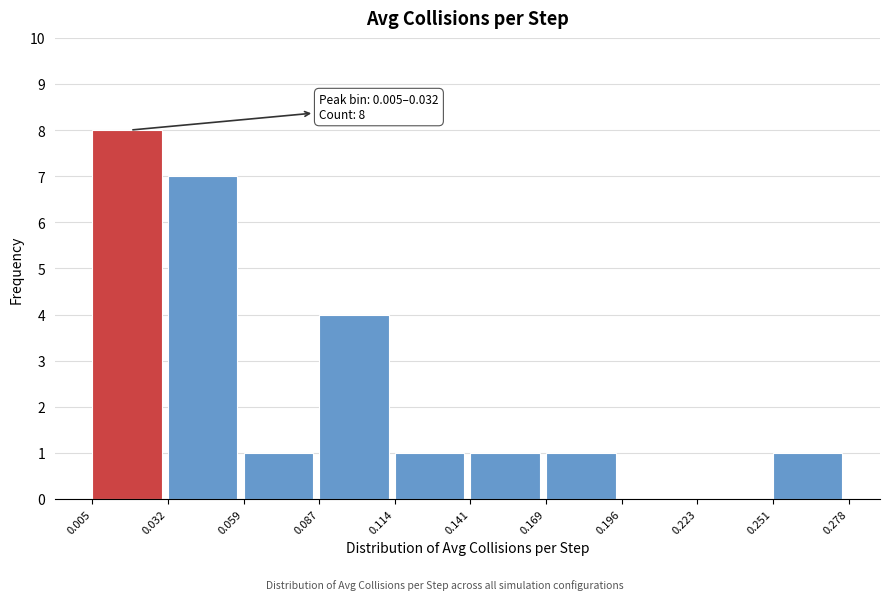

Which range on the x-axis has the tallest bar?

0.005 to 0.032